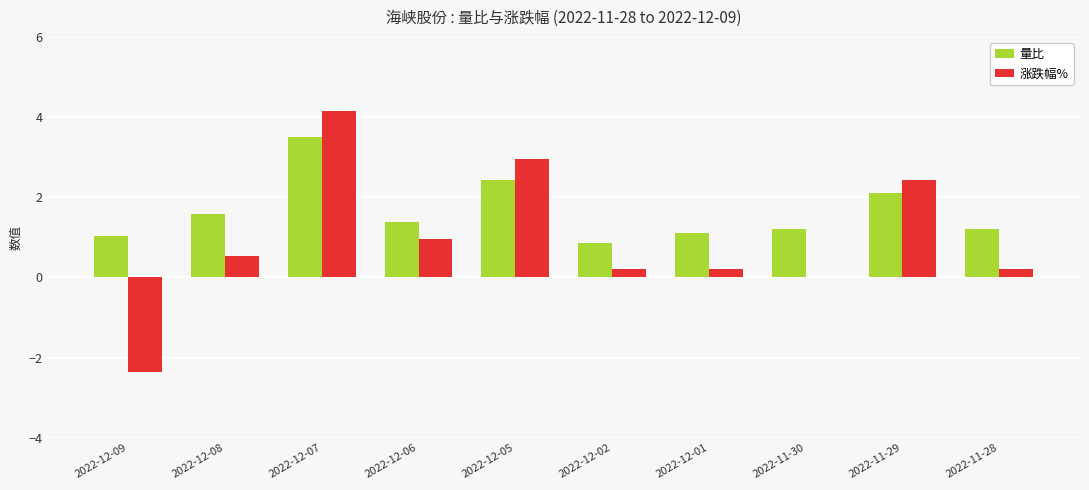

Count the number of data series in this chart.

2